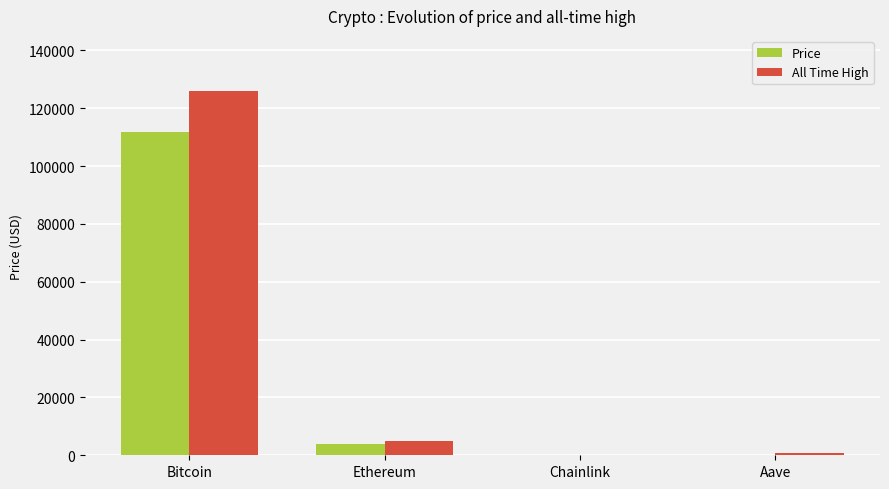

Between Bitcoin and Ethereum, which series saw the biggest shift?

All Time High